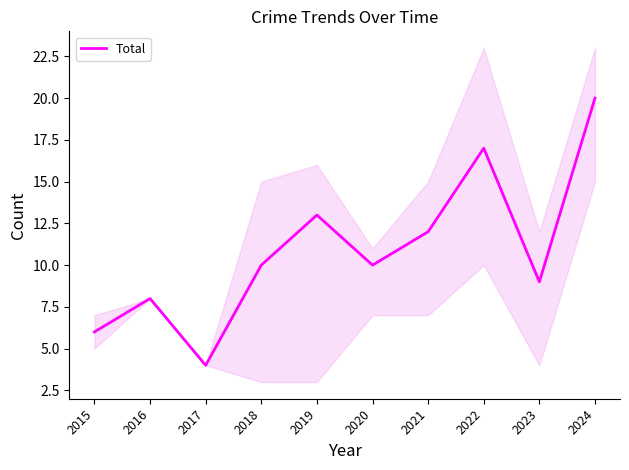

Read the value at 2016, to the nearest 10.

10